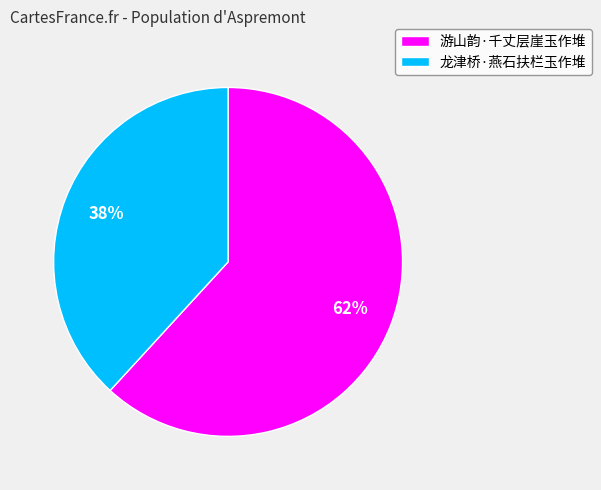

The 龙津桥·燕石扶栏玉作堆 slice represents 26% of the pie. True or false?

False